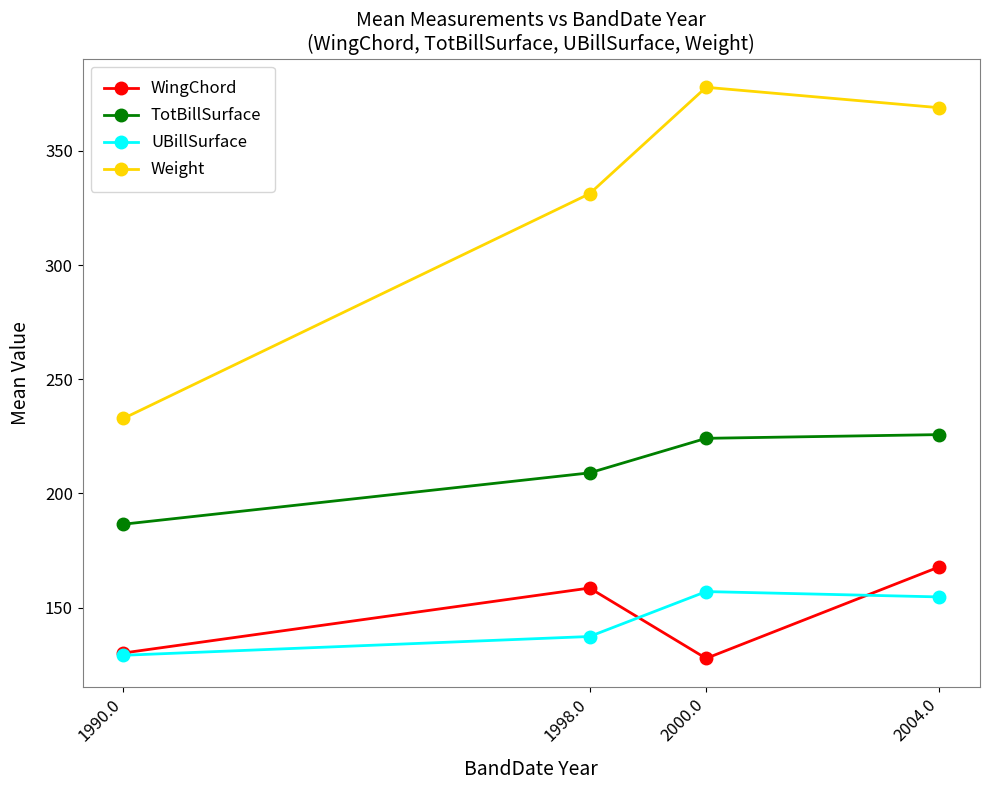

What are all the series names shown in the legend?

WingChord, TotBillSurface, UBillSurface, Weight